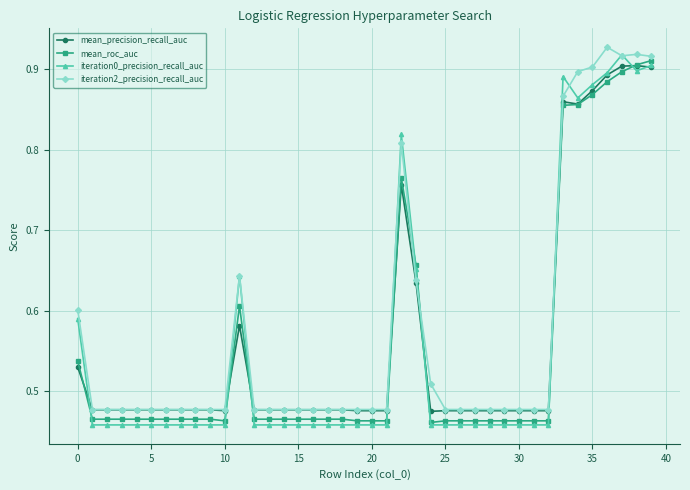

How many mean_precision_recall_auc values are between 0 and 1?

40